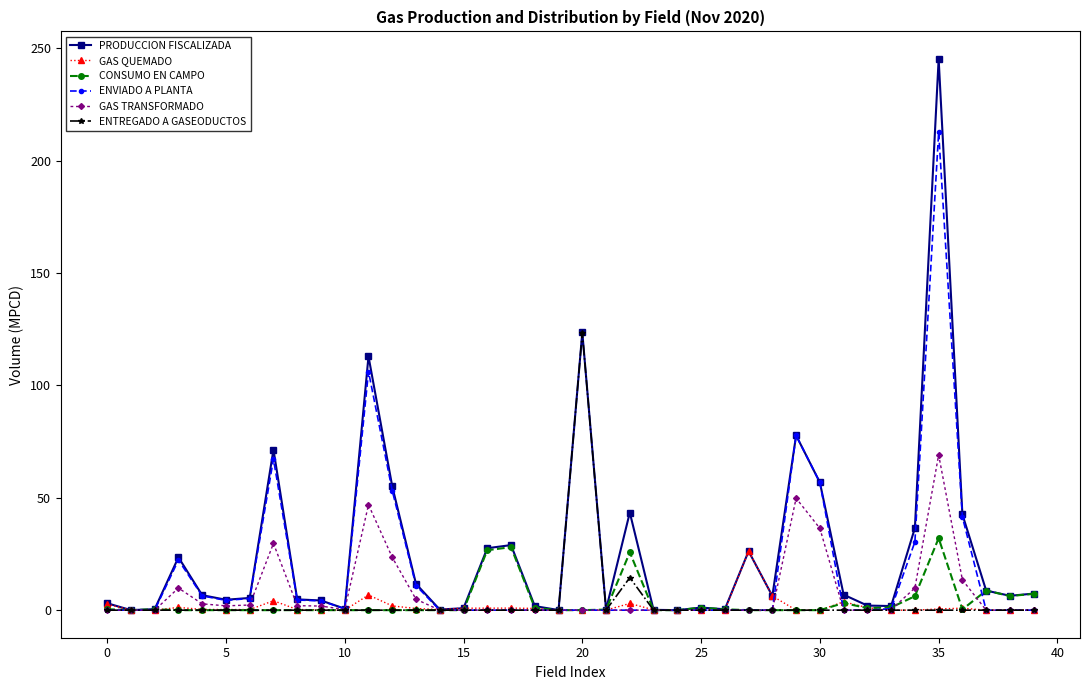

True or false: CONSUMO EN CAMPO has more than 2 interior local peaks.

True